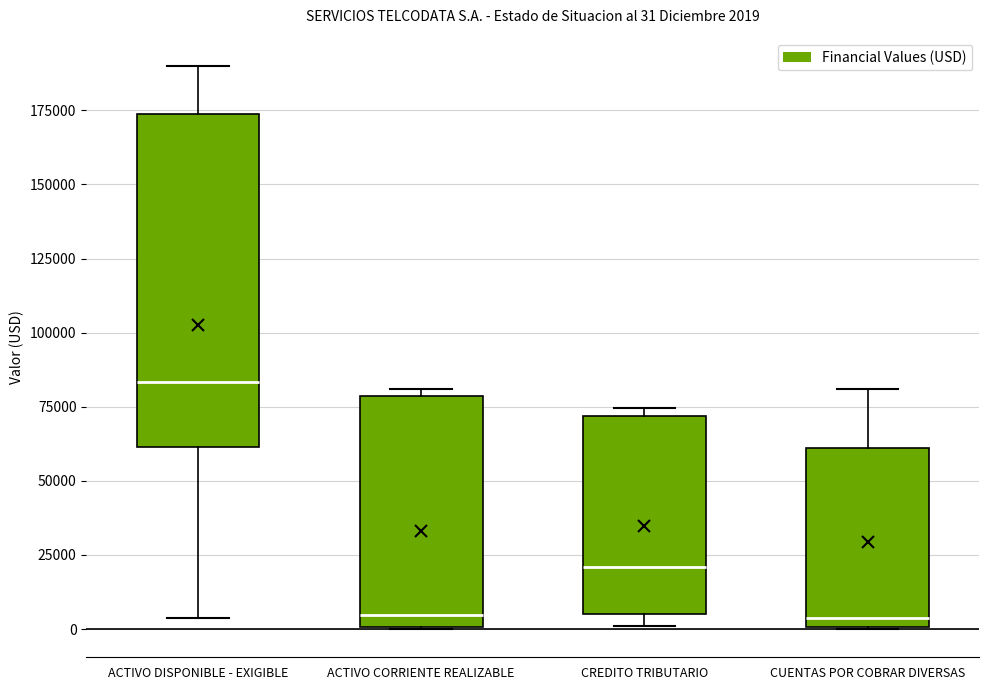

Comparing the boxes themselves (not the whiskers), which one is the tallest?

ACTIVO DISPONIBLE - EXIGIBLE